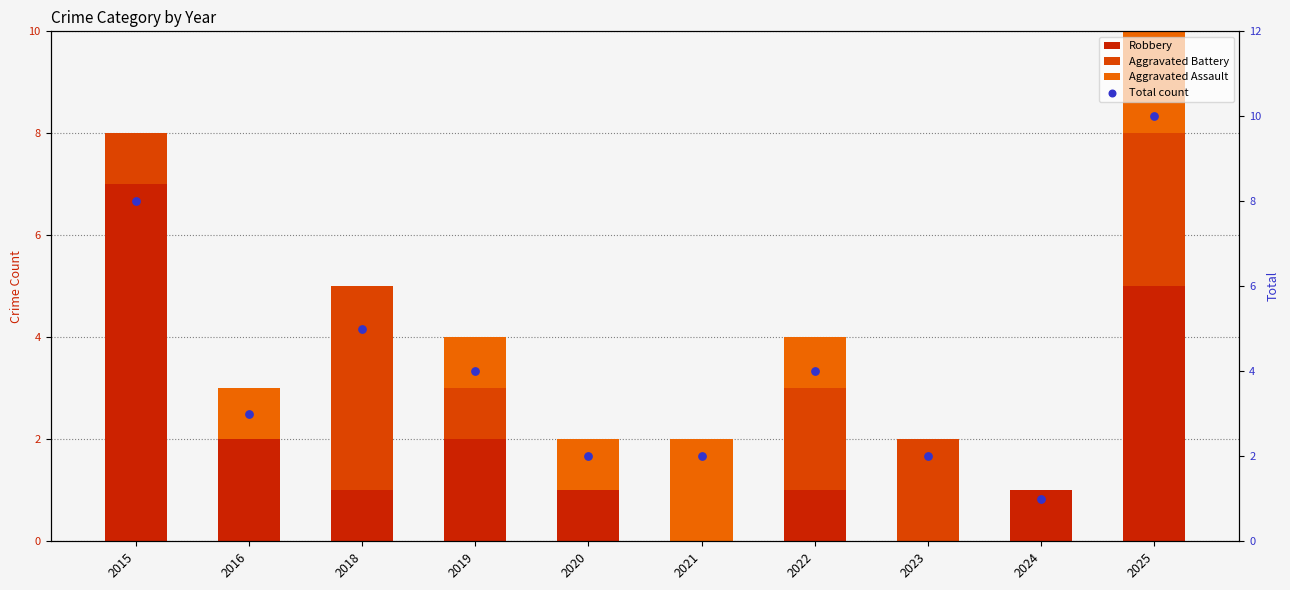

What is the total value across all series at 2016?

6